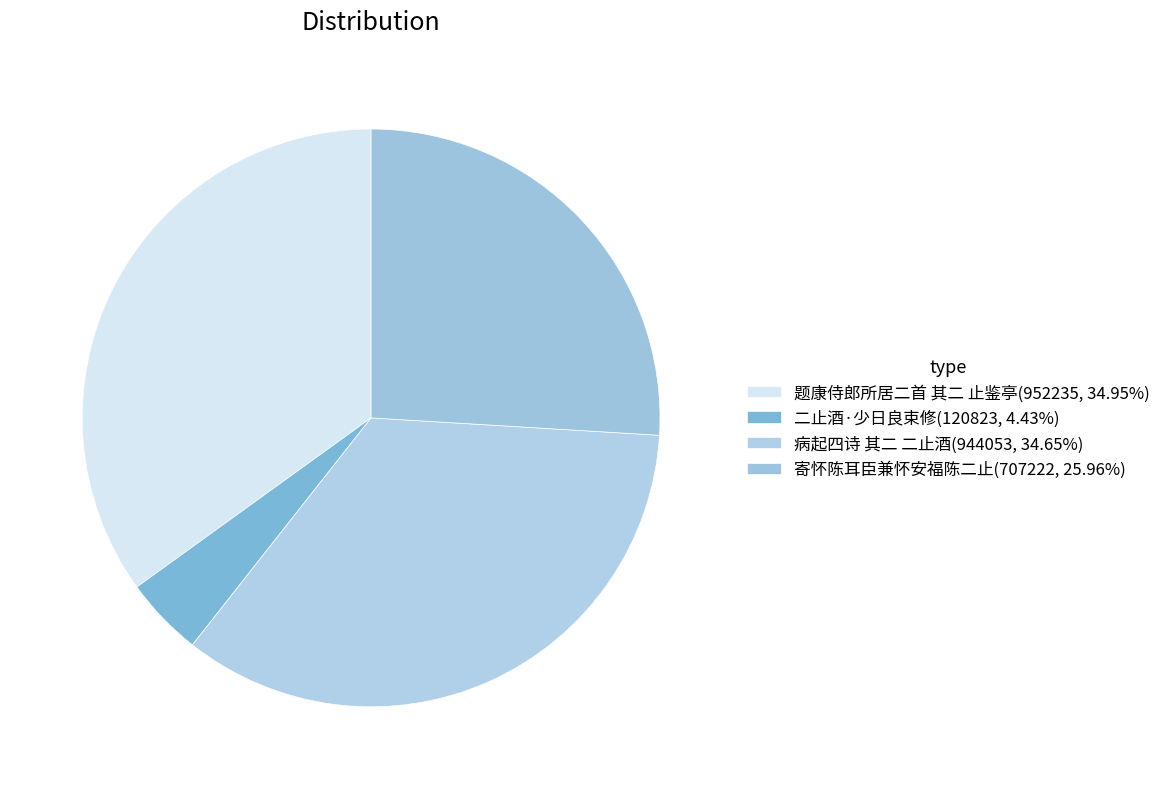

To the nearest percent, what is the combined percentage of 二止酒·少日良束修 and 病起四诗 其二 二止酒?

39%